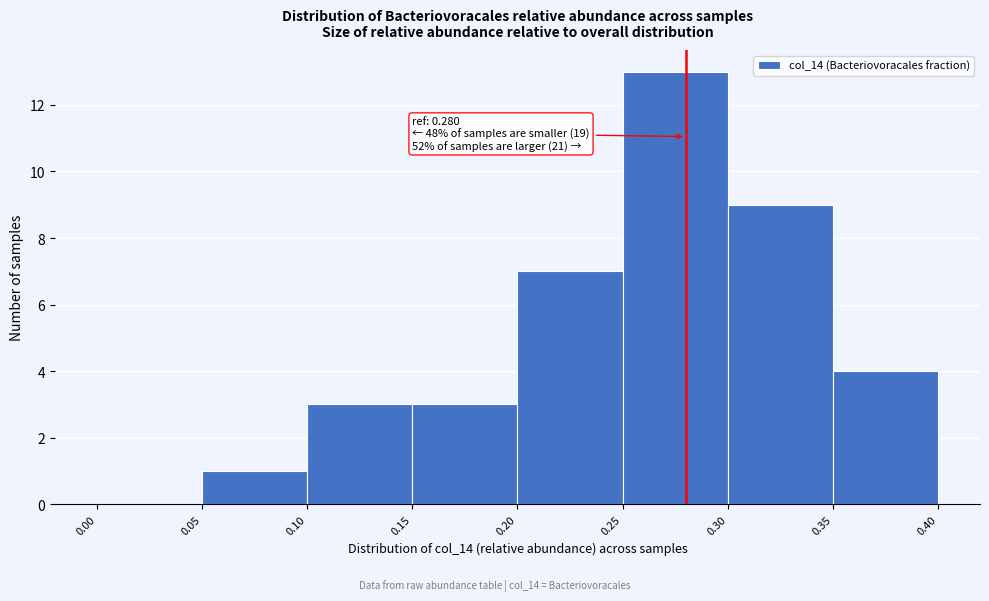

Over which range of the x-axis is the bar tallest?

0.25 to 0.30